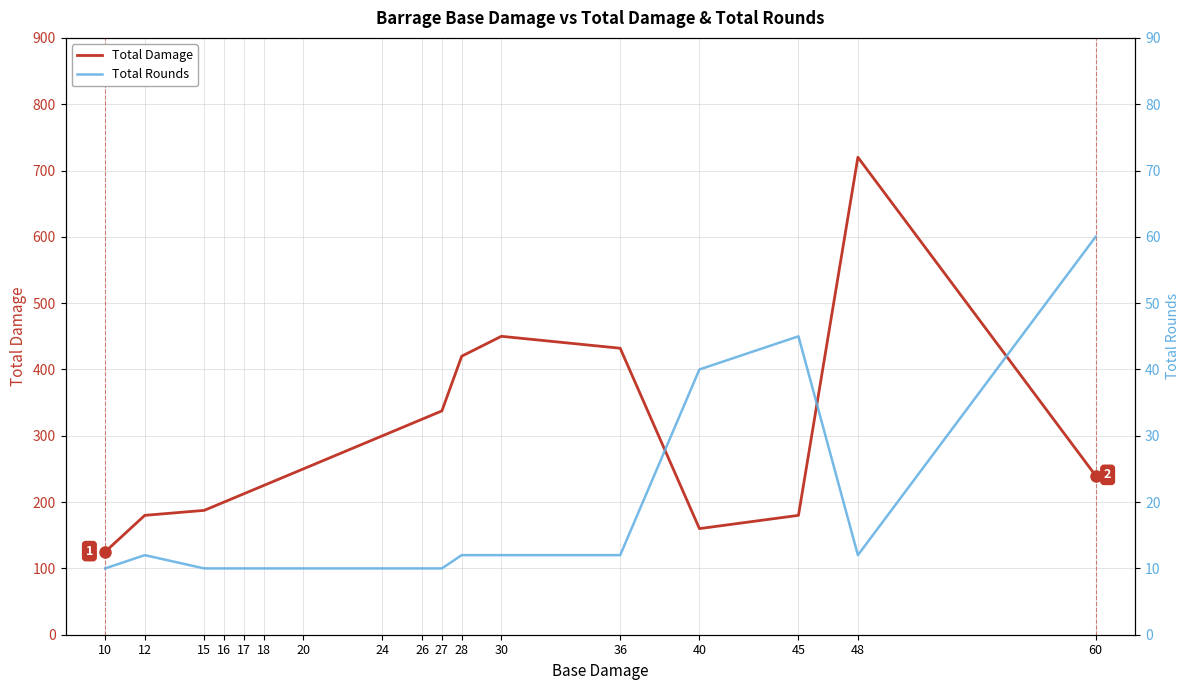

How many values in the Total Rounds series exceed 10?

8